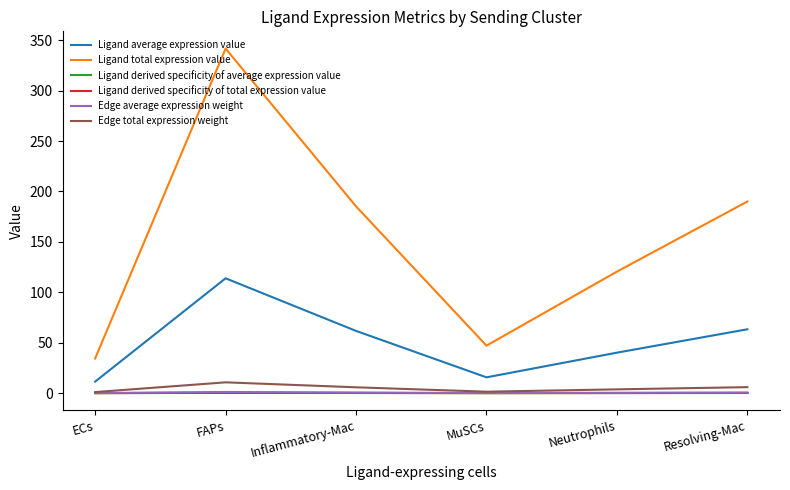

Is it true that Edge average expression weight equals 0.3 at MuSCs?

False